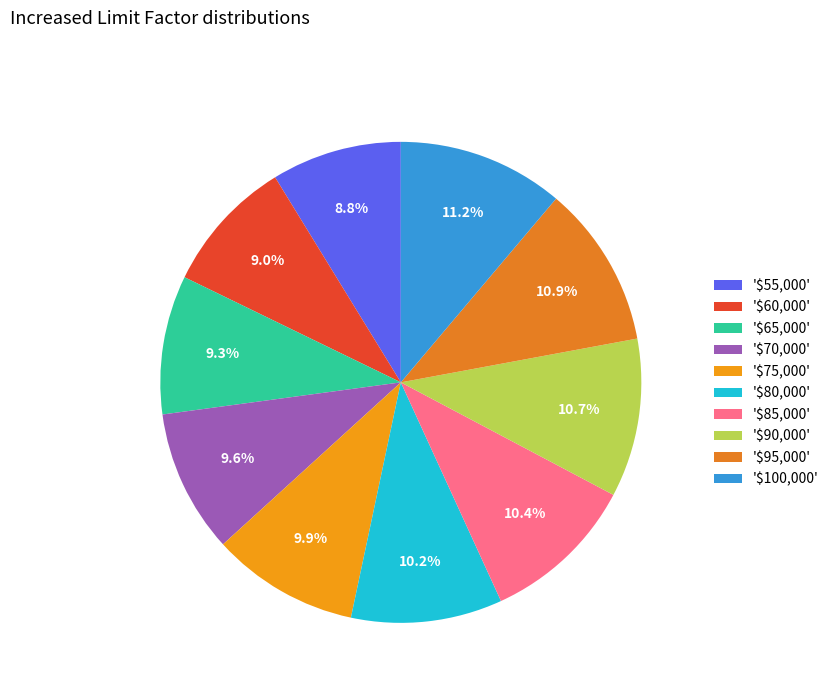

Which slice is the smallest?

$55,000